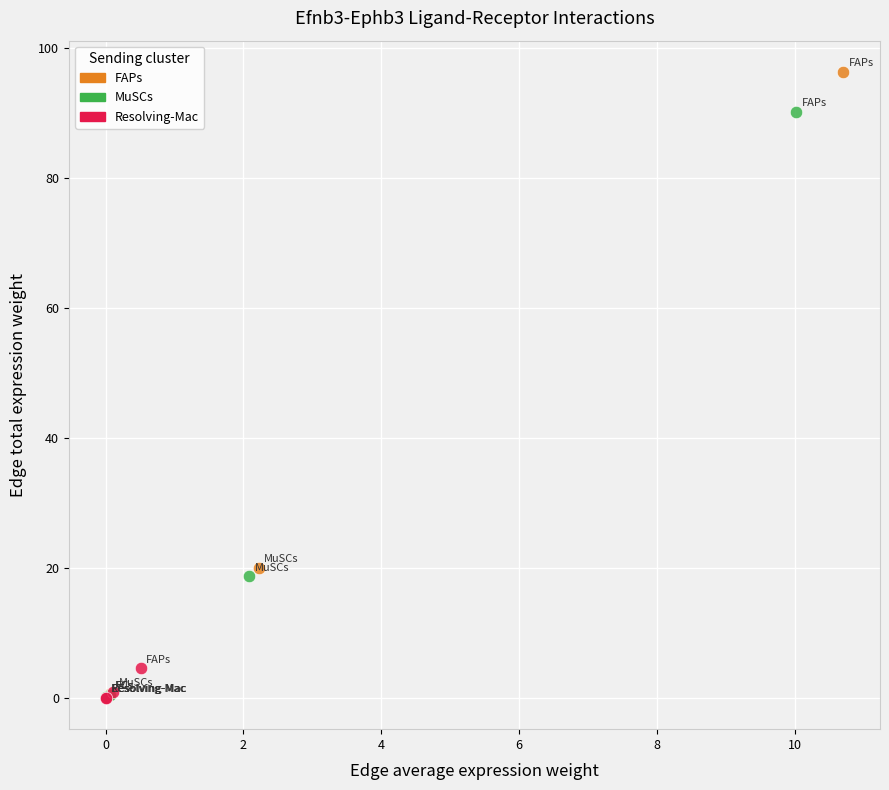

Which series has the largest Y range (max minus min)?

FAPs